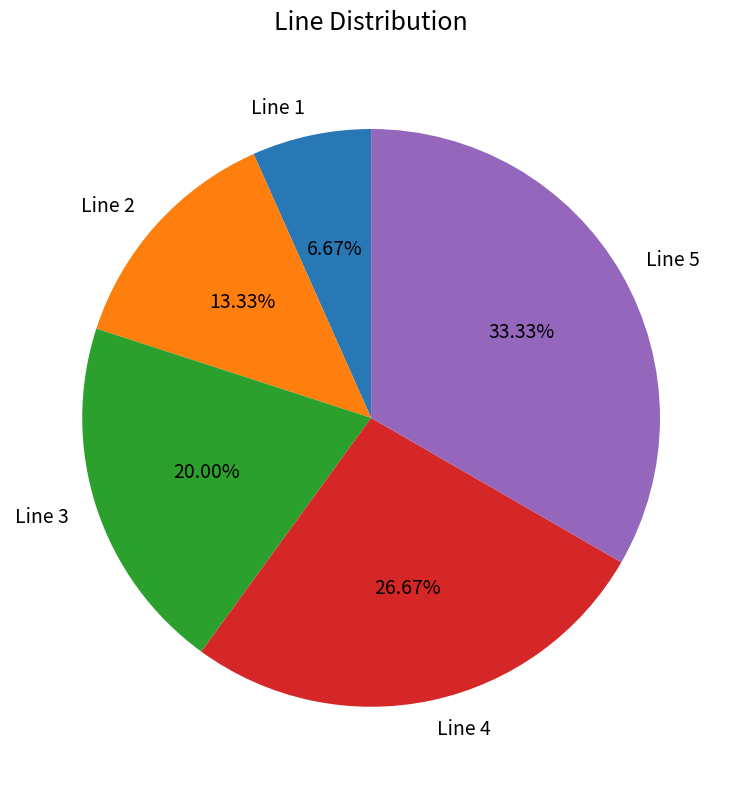

To the nearest percent, what is the combined percentage of Line 4 and Line 2?

40%